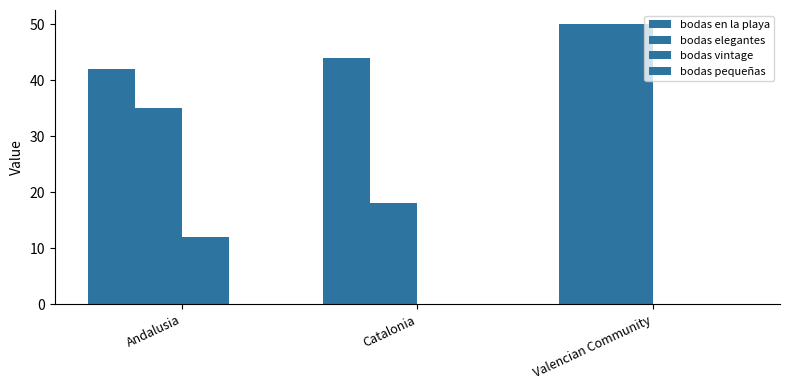

Count the number of data series in this chart.

3